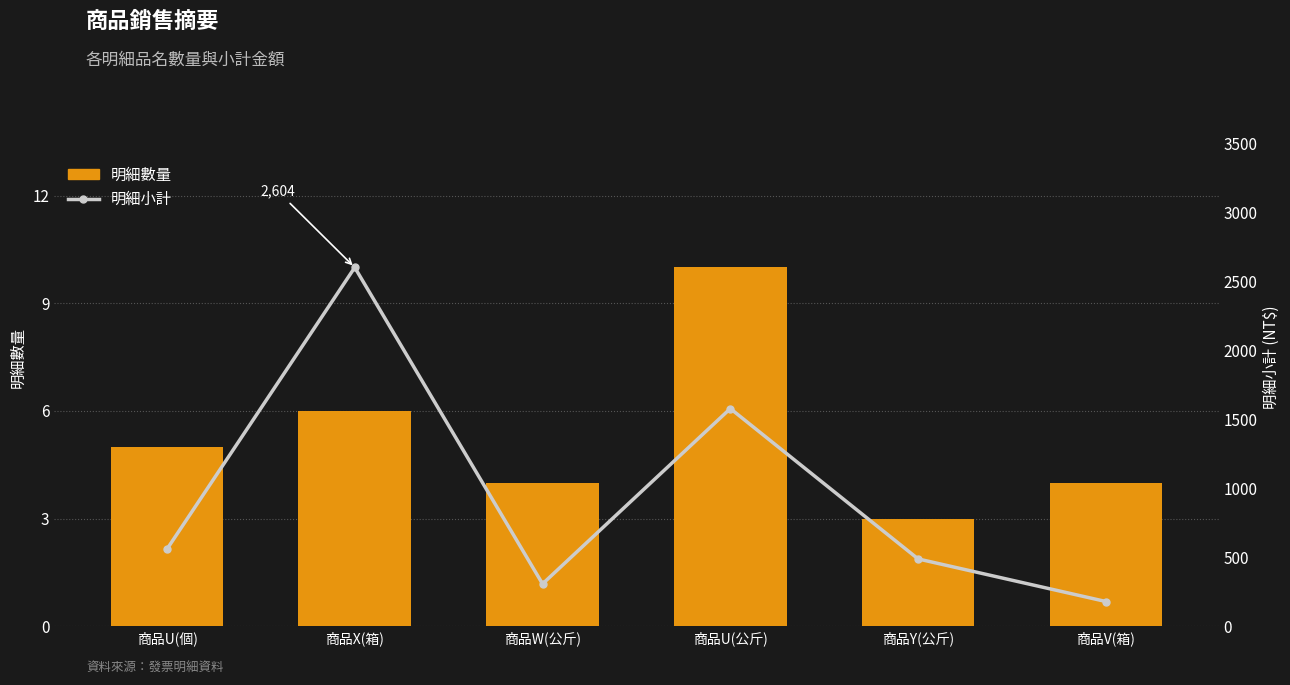

What is the average value of the 明細小計 series?

954